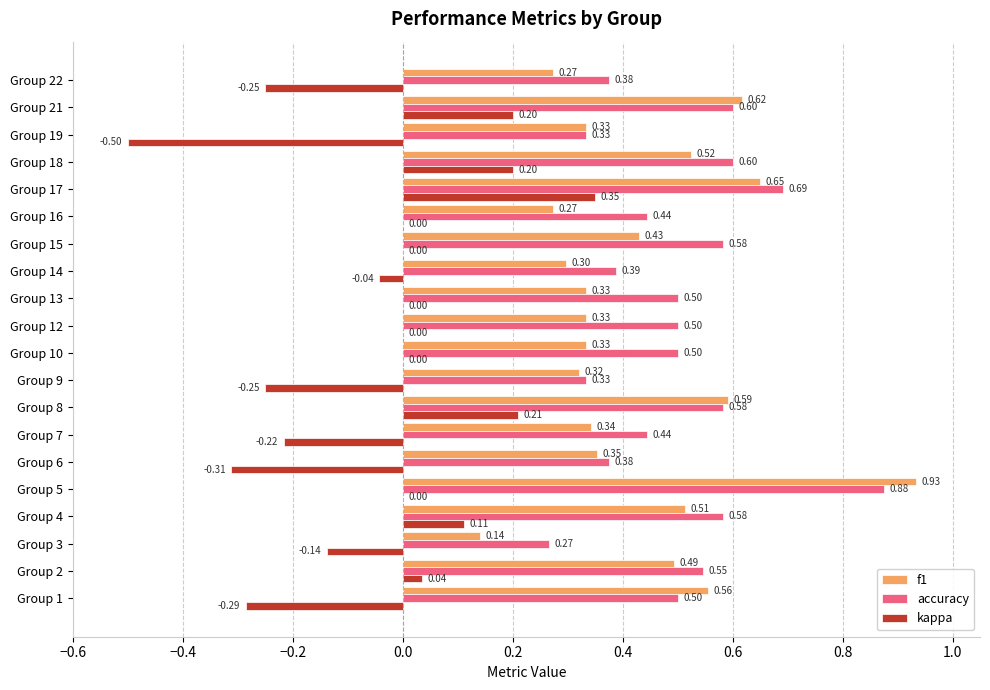

What is the sum of all accuracy values?

10.0